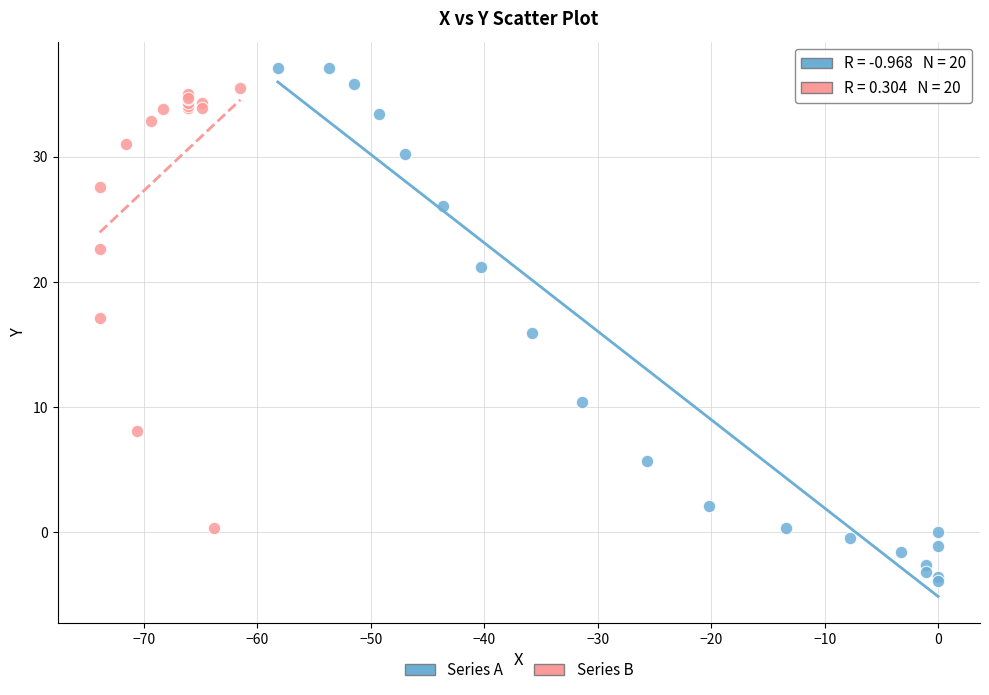

Which series reaches the minimum Y coordinate?

Series A